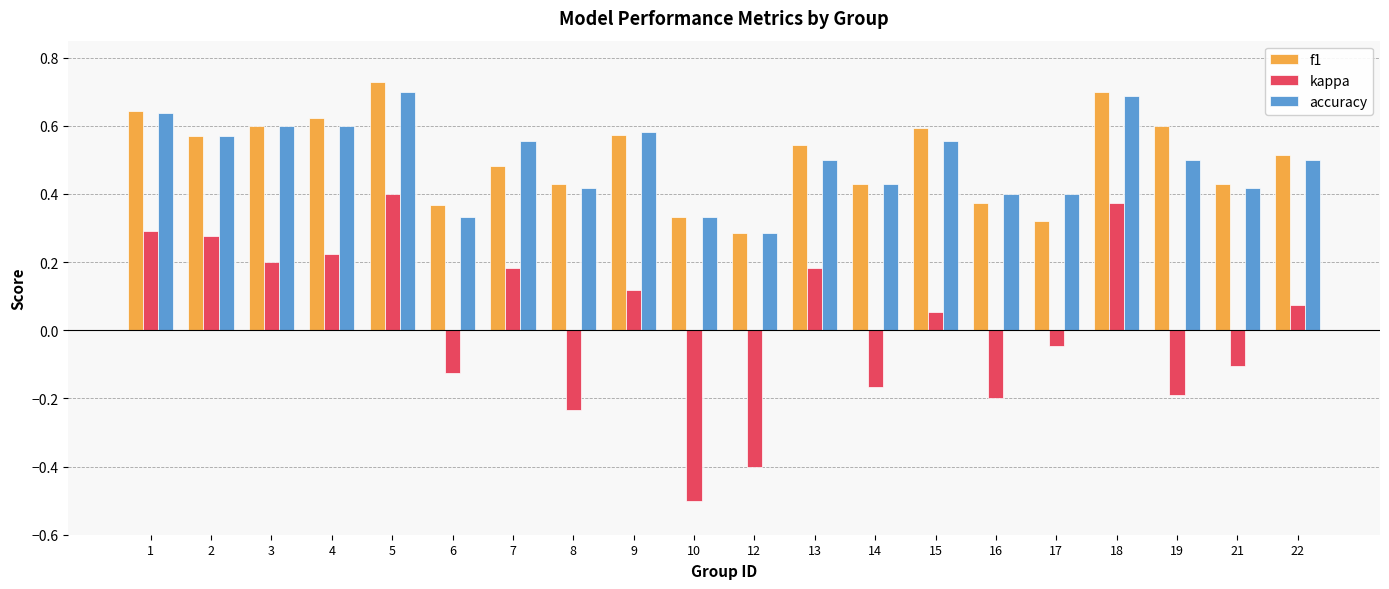

At which label is f1 closest to 0?

12